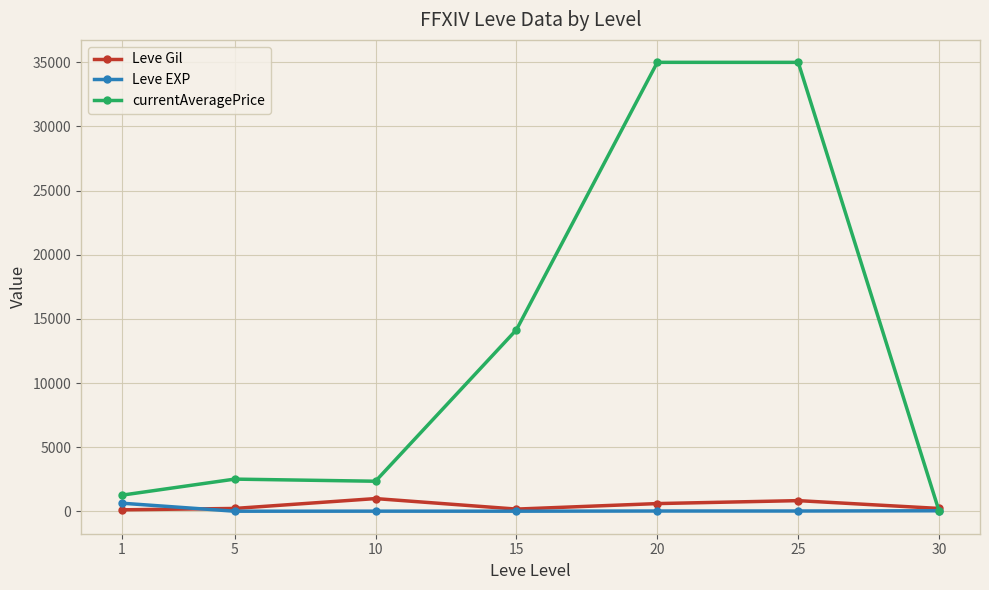

What is the total value across all series at 10?

3341